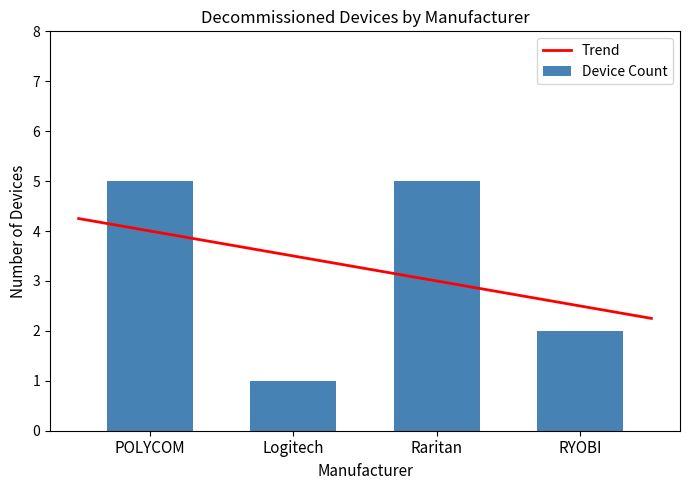

The Device Count series shows 5 at Raritan. True or false?

True